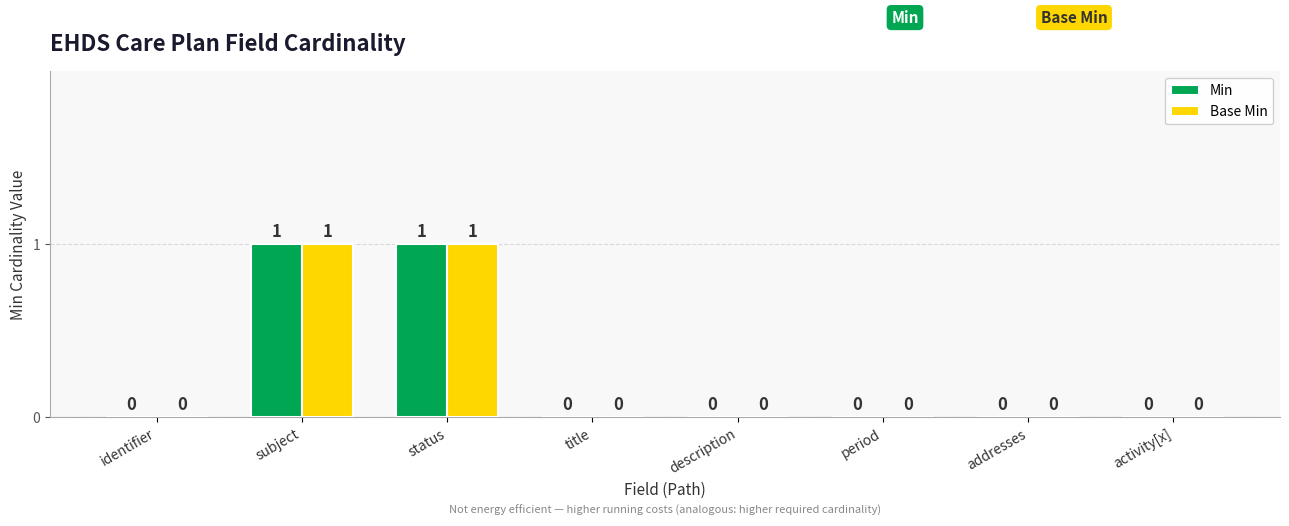

How many distinct data groups are displayed?

2